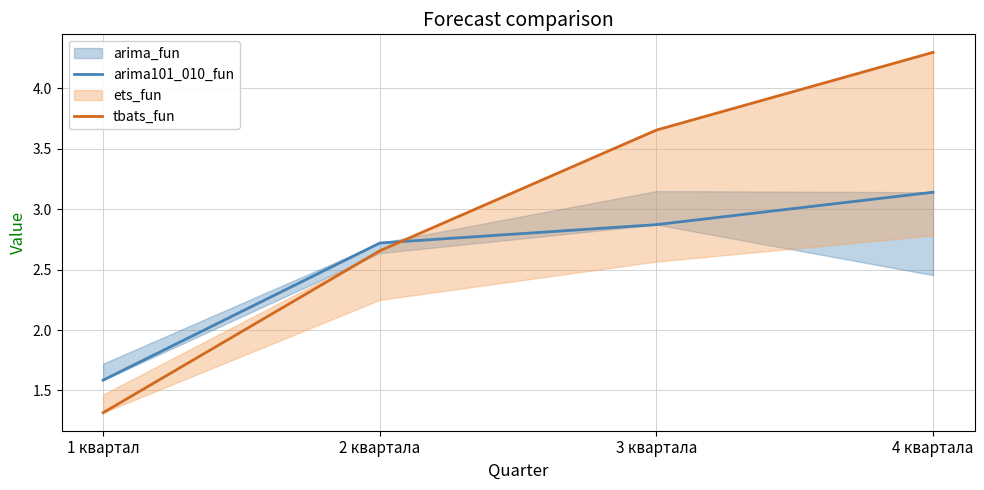

How many distinct data groups are displayed?

2